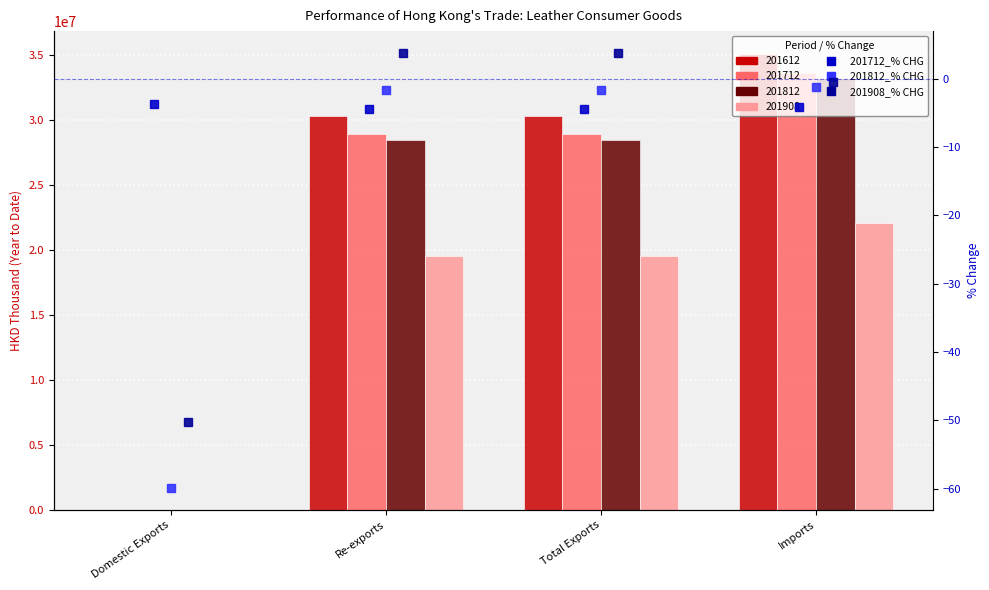

At how many categories does at least one series exceed -52?

4